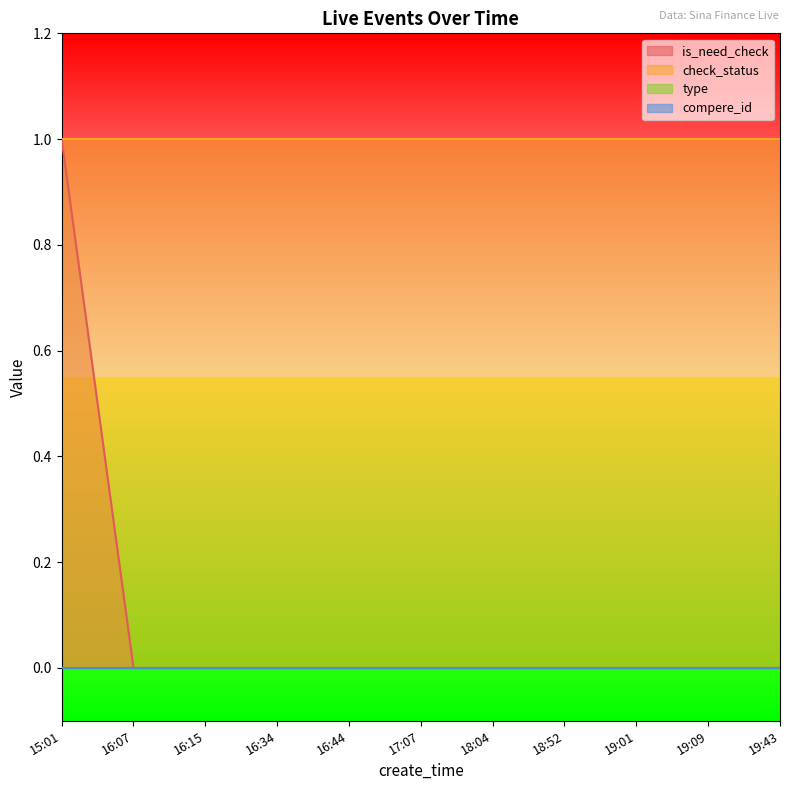

Is it true that is_need_check equals 0 at 16:15?

True